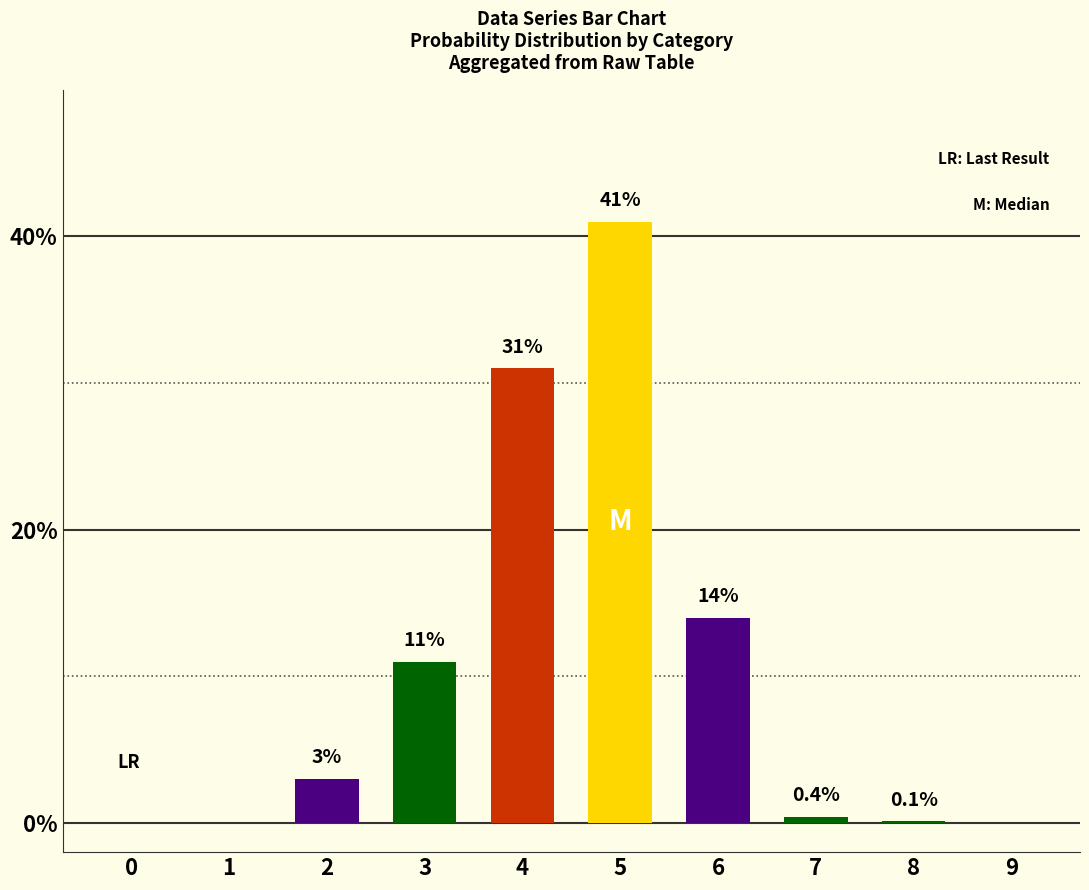

Between 4 and 0, which is larger?

4